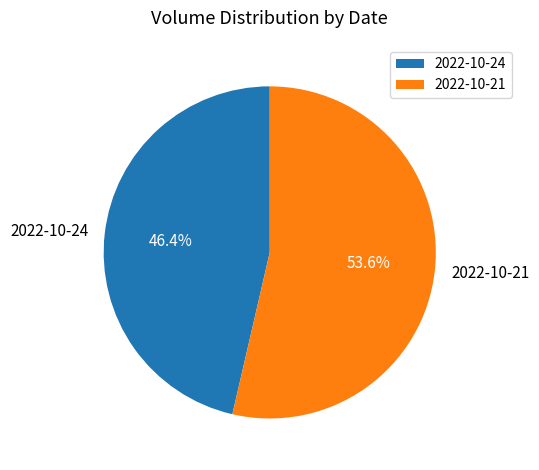

Between 2022-10-24 and 2022-10-21, which is larger?

2022-10-21